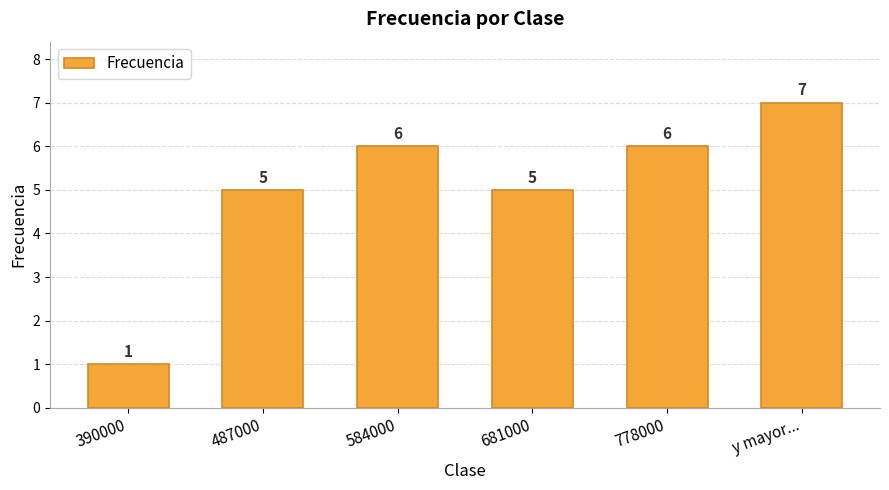

What is the label of the 1st bar from the right?

y mayor...